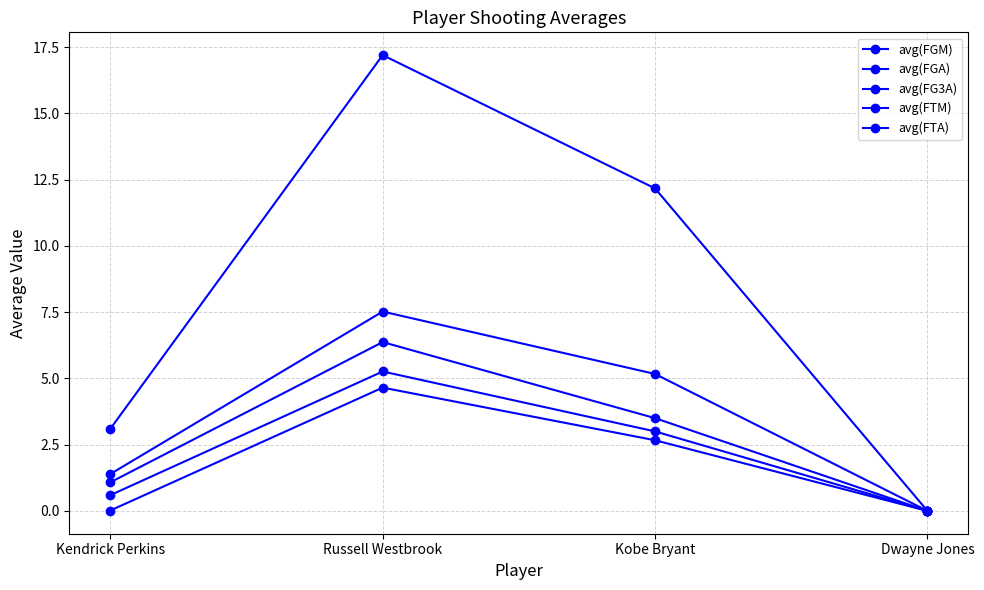

How many data points does each series have?

4